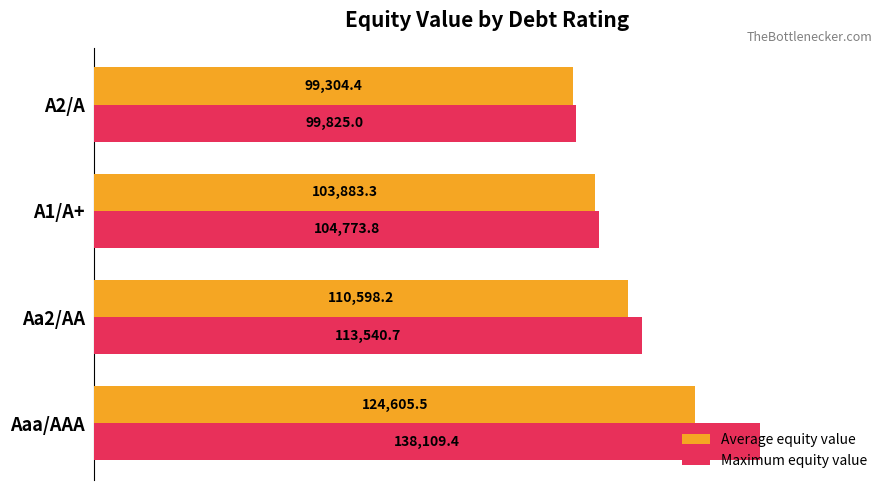

The value of Maximum equity value at A1/A+ is 104773.8. True or false?

True